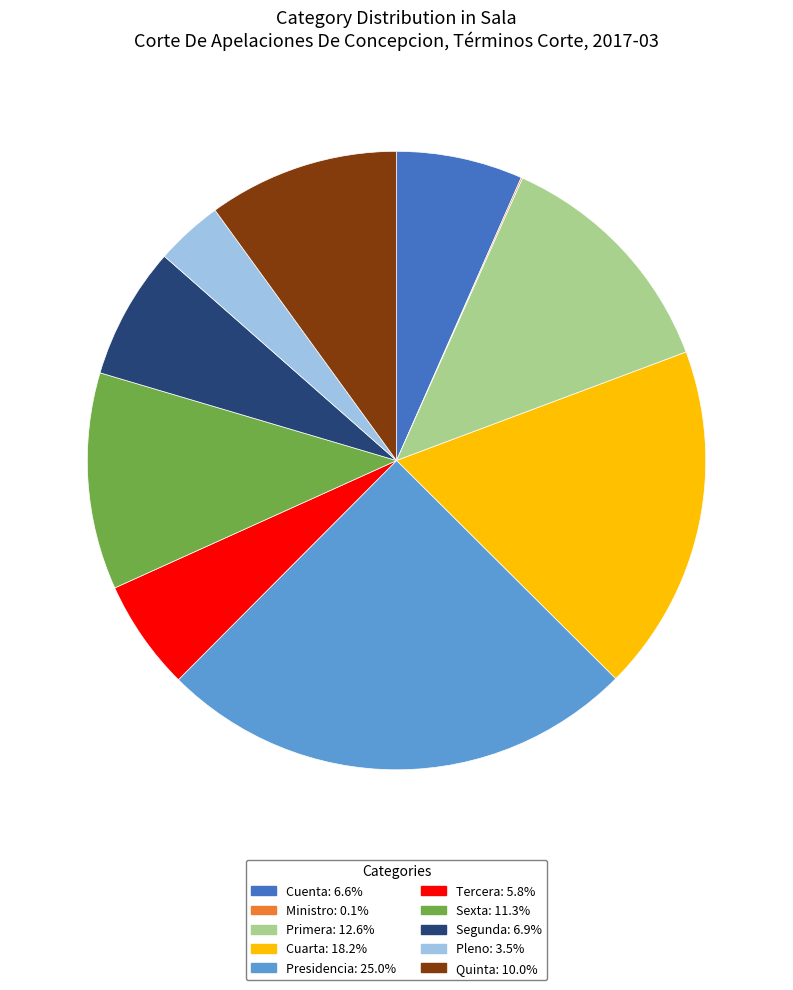

Does Pleno represent more than half of the total?

No